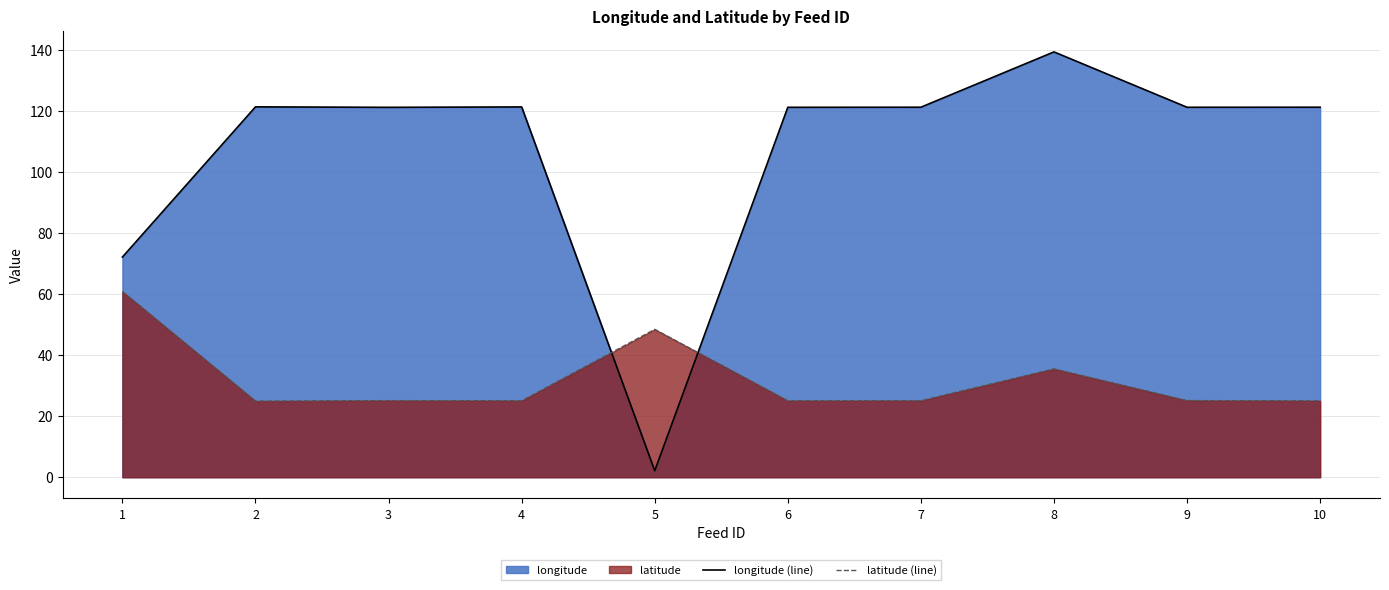

Which series changed the most between 2 and 9?

latitude (line)